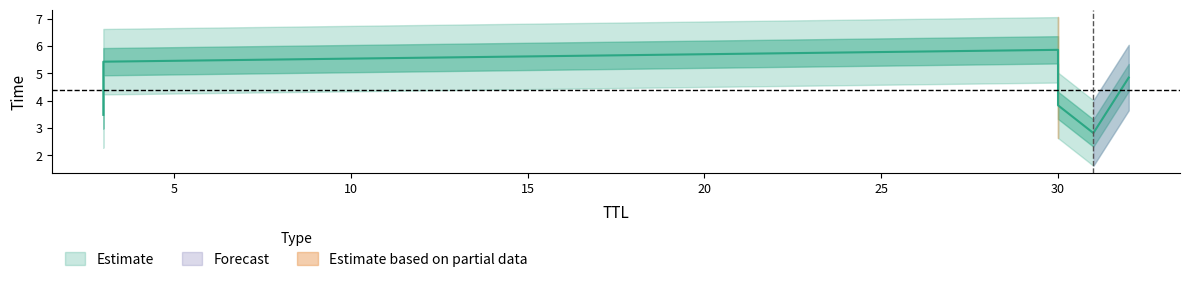

How many values exceed 4?

3